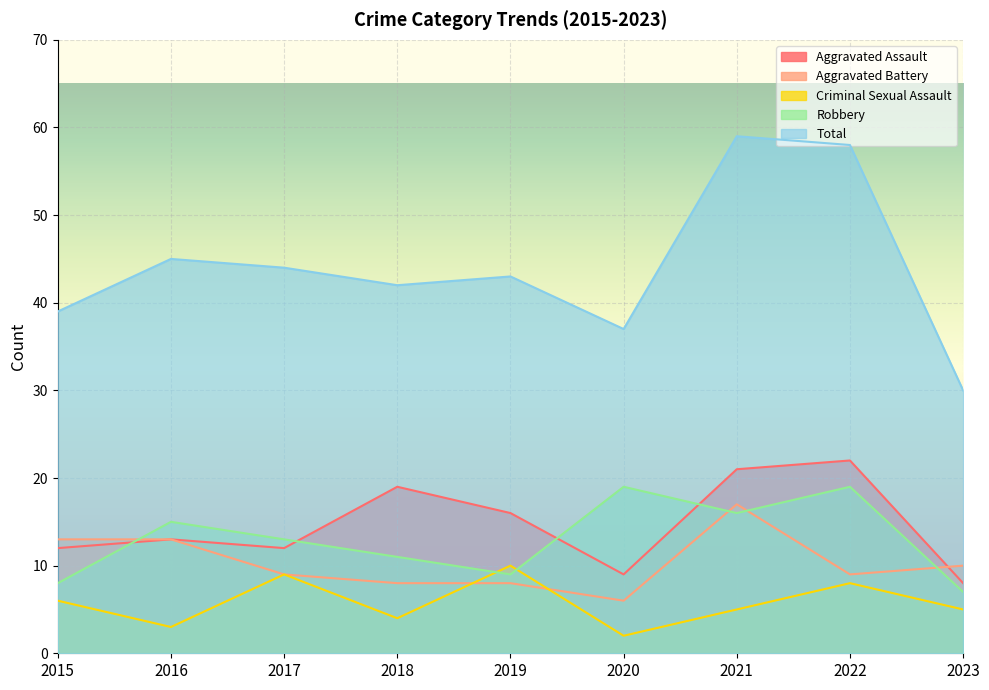

What is the difference between the second highest and second lowest values in the Total series?

21